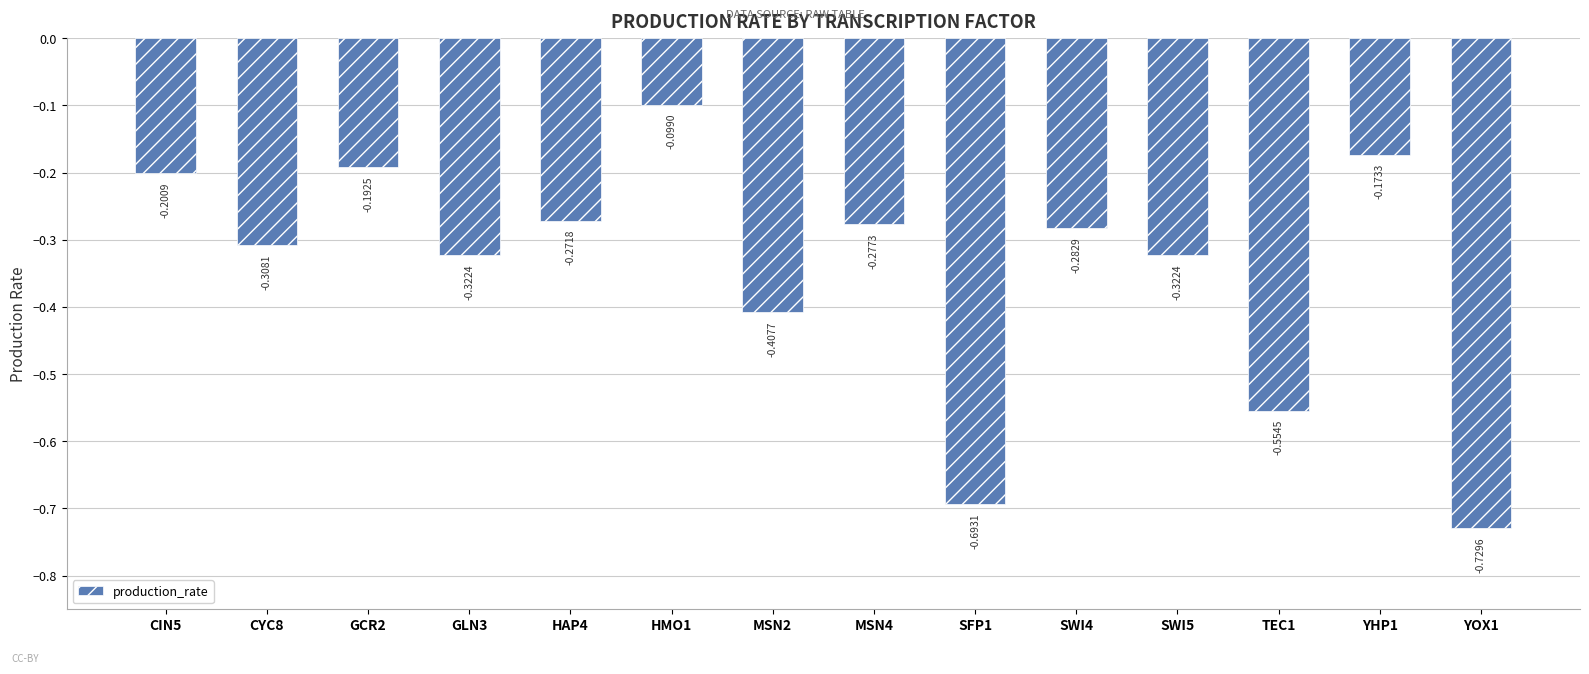

At which category does the chart reach its peak across all series?

HMO1